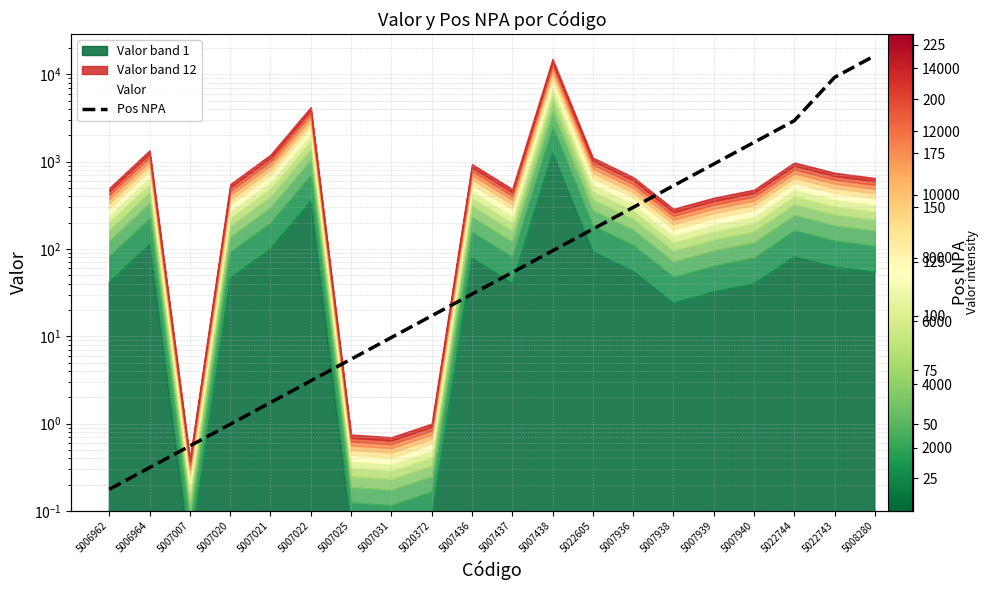

Which category has the highest value across all series?

5008280